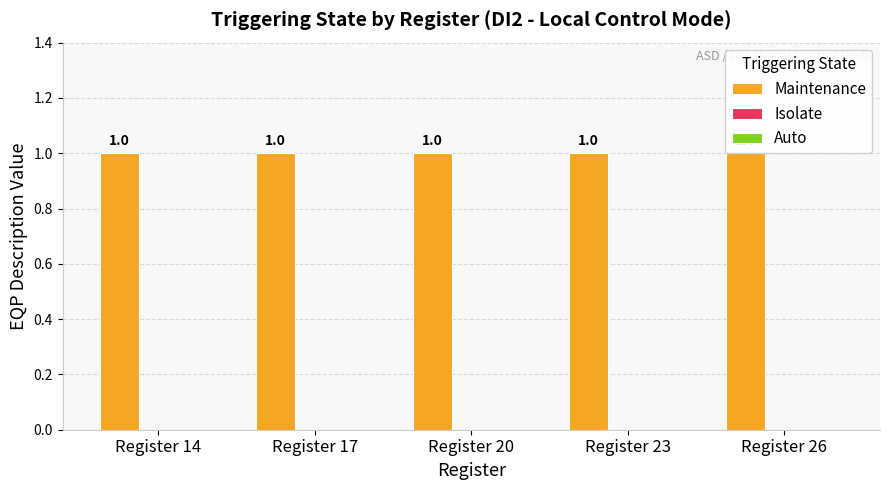

How many data points does each series have?

5